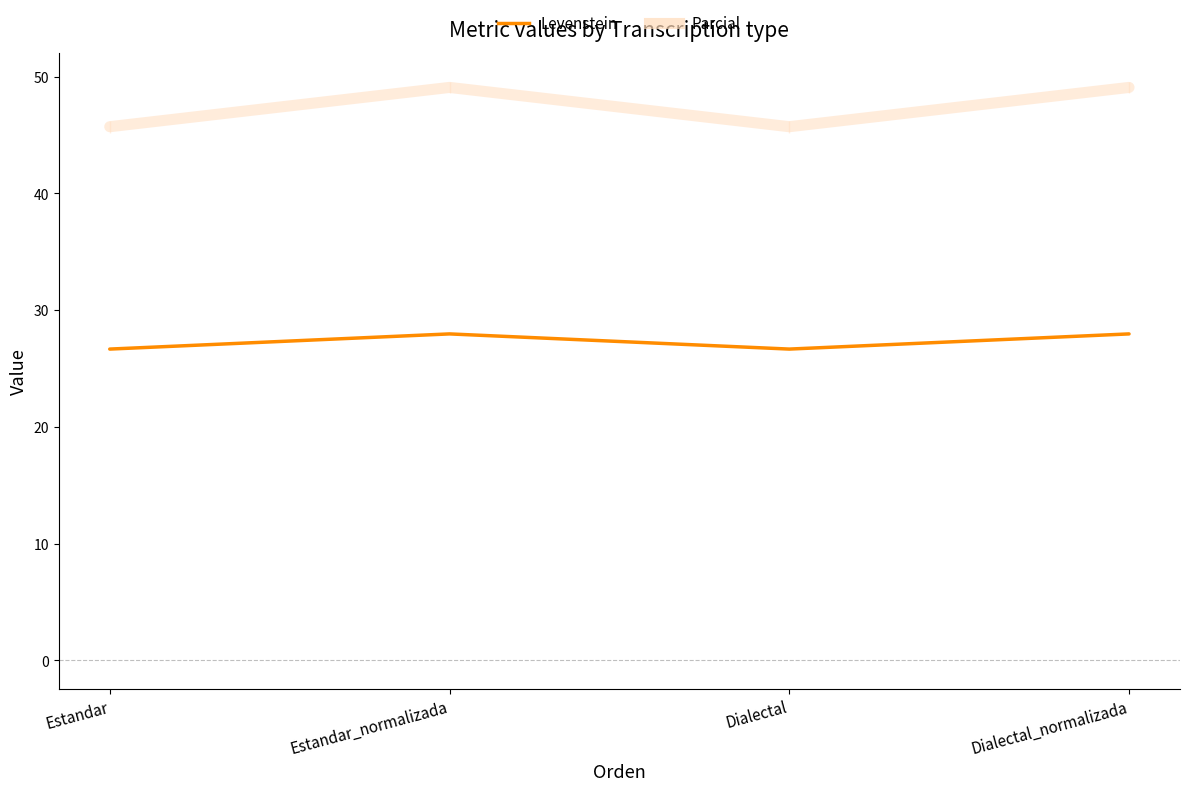

In Parcial, how many points are higher than both neighbors (excluding endpoints)?

1